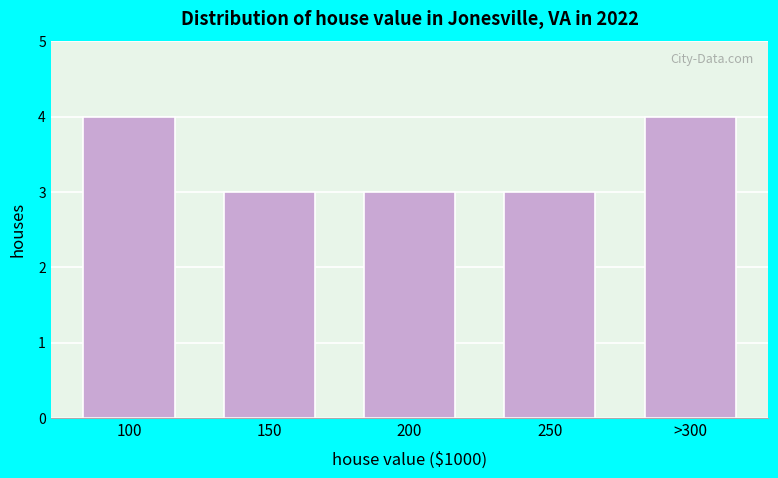

Reading left to right, transcribe all the data shown in this chart.

100=4	150=3	200=3	250=3	>300=4